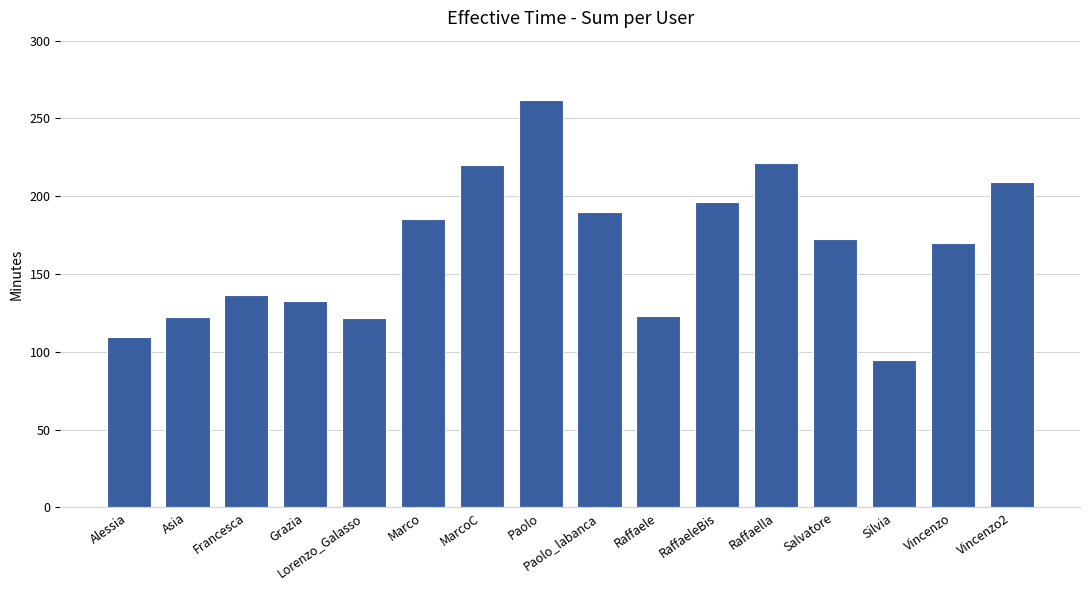

Is it true that the value at Lorenzo_Galasso is 122.0?

True